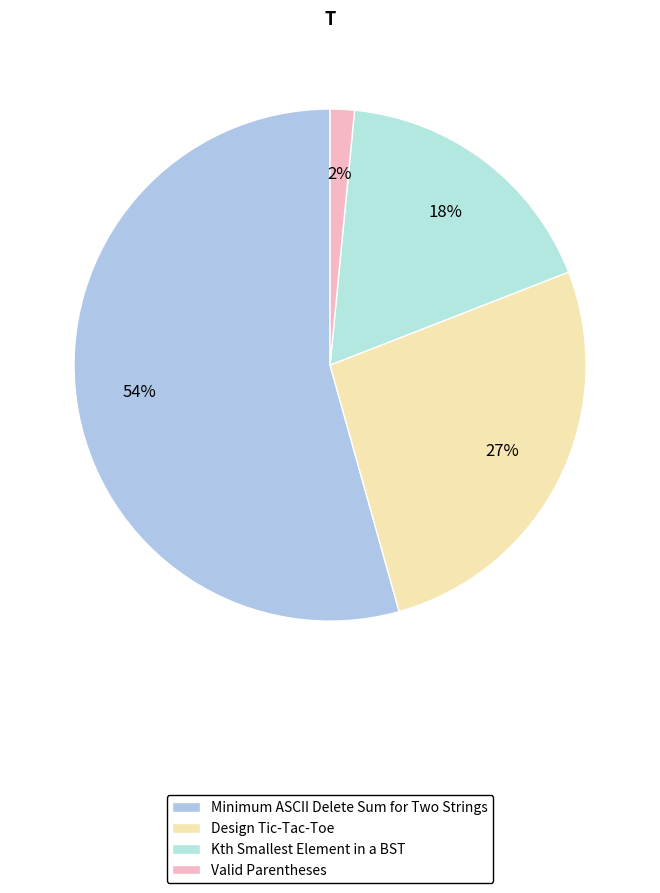

What portion of the pie excludes Valid Parentheses?

98.5%